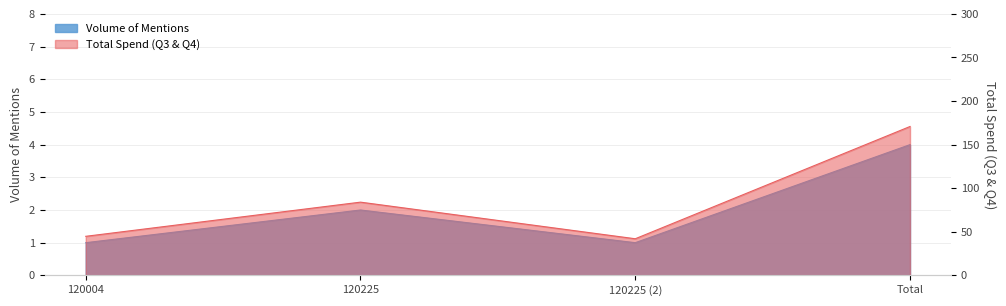

At which category does Total Spend (Q3 & Q4) reach its first local valley?

120225 (2)